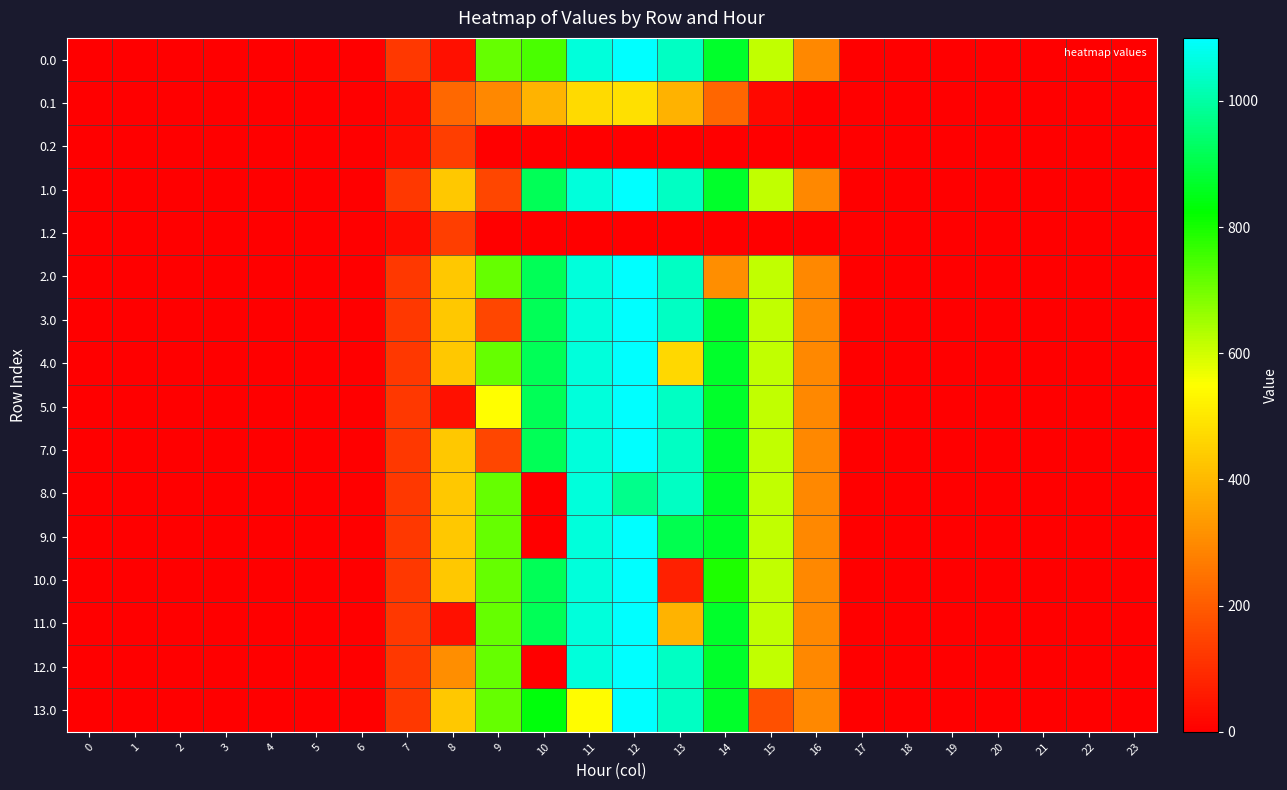

At which category is the sum across all series the highest?

12